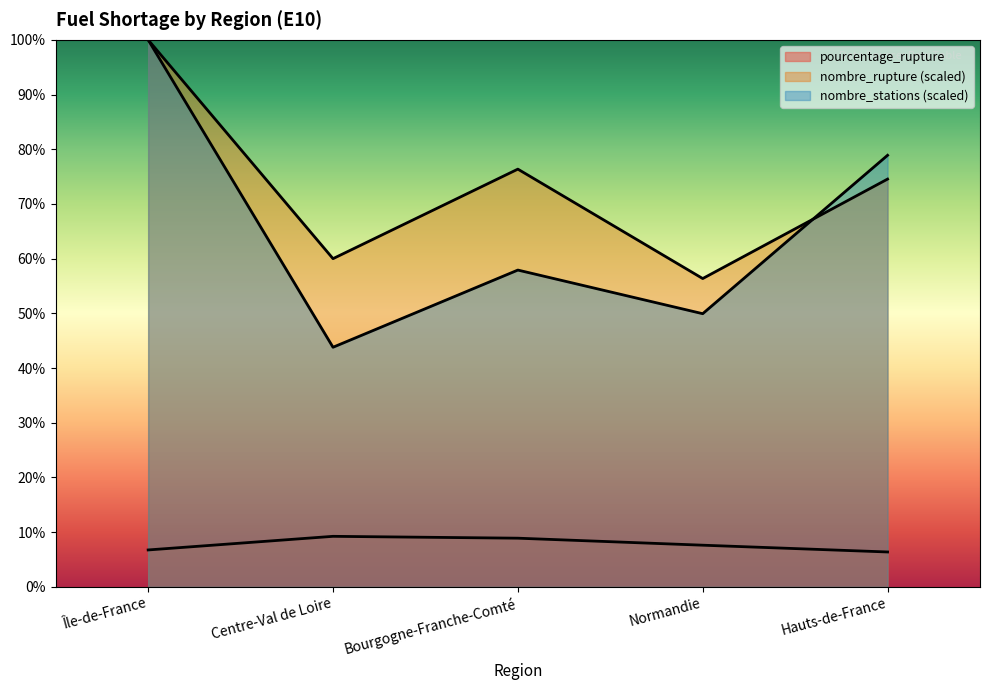

Does the chart have visible grid lines?

No